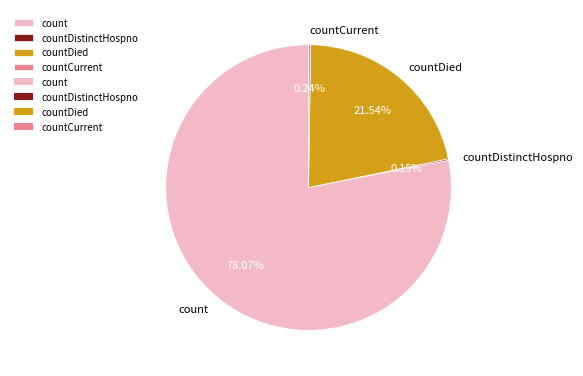

Is it true that countDied is 22% of the pie?

True